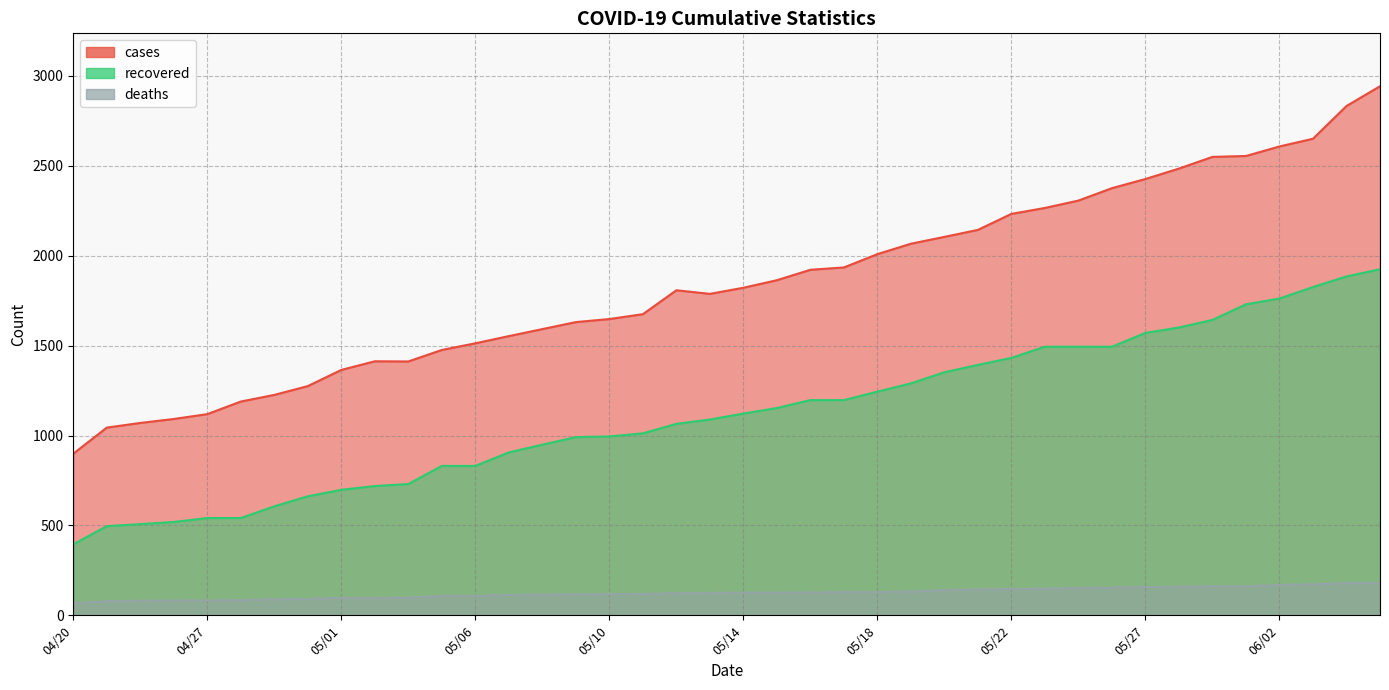

True or false: recovered and cases intersect in this chart.

False